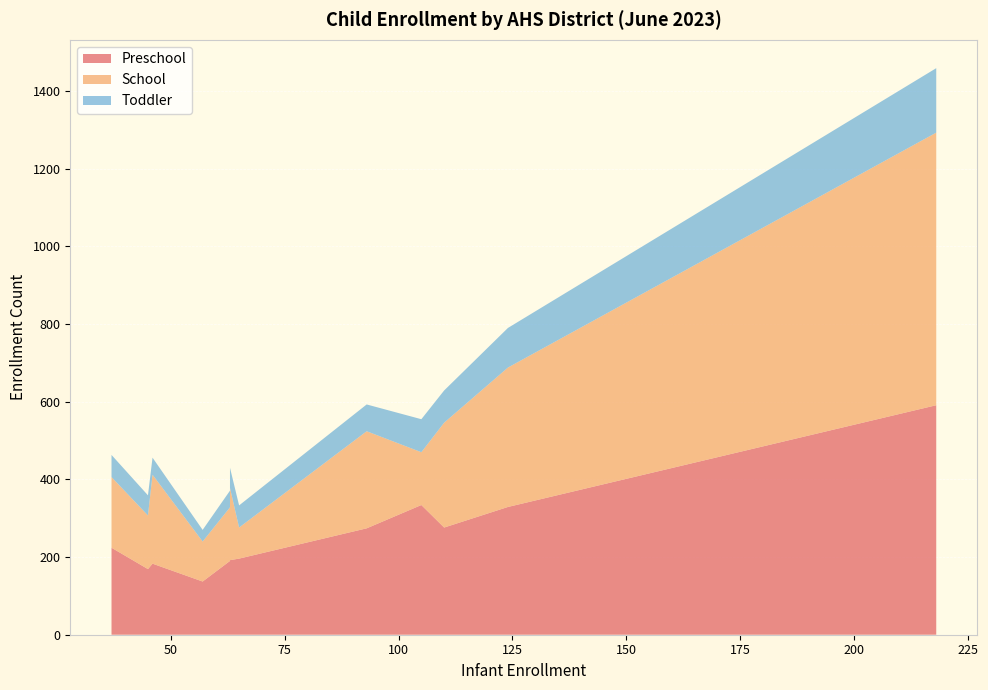

Reading left to right, extract all data points from this chart.

Preschool: Barre=224	Bennington=334	Brattleboro=196	Burlington=591	Hartford=137	Middlebury=183	Morrisville=190	Newport=169	Rutland=329	Springfield=192	St. Albans=274	St. Johnsbury=276
School: Barre=182	Bennington=136	Brattleboro=80	Burlington=702	Hartford=103	Middlebury=229	Morrisville=138	Newport=138	Rutland=359	Springfield=186	St. Albans=250	St. Johnsbury=270
Toddler: Barre=57	Bennington=85	Brattleboro=57	Burlington=166	Hartford=30	Middlebury=44	Morrisville=43	Newport=52	Rutland=102	Springfield=52	St. Albans=69	St. Johnsbury=83